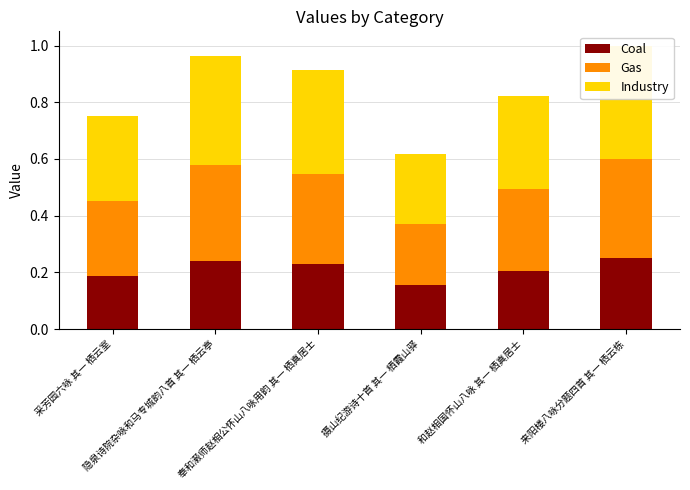

What are all the series names shown in the legend?

Coal, Gas, Industry